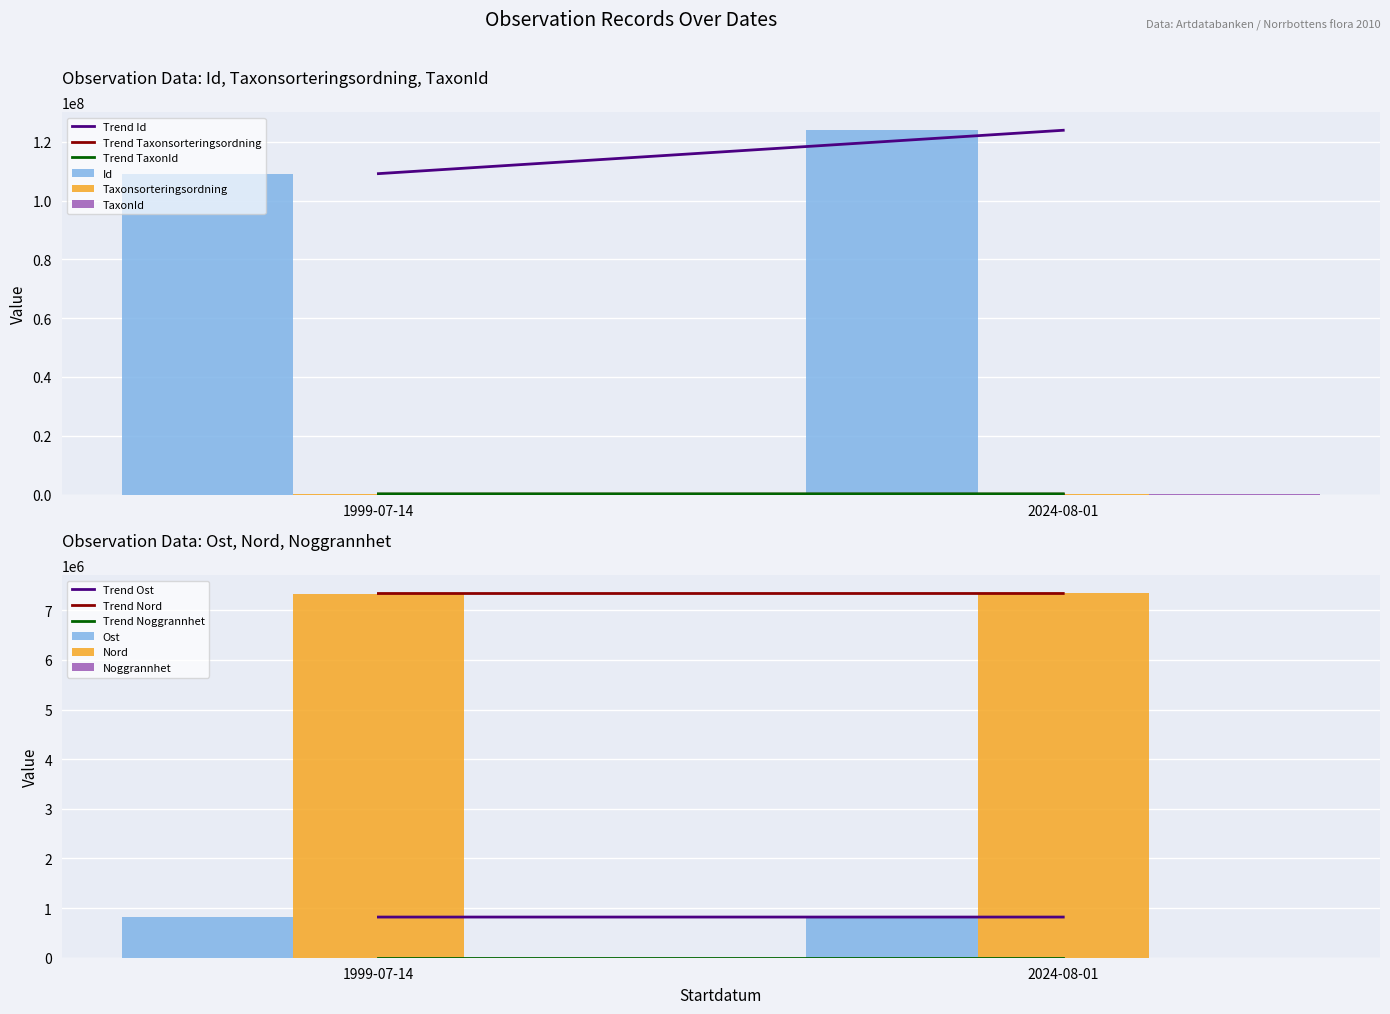

Reading left to right, list all the values displayed in this chart.

Id: 109163024	123918642
Taxonsorteringsordning: 96334	105102
TaxonId: 220787	221725
Ost: 819304	819401
Nord: 7337923	7338224
Noggrannhet: 100	100